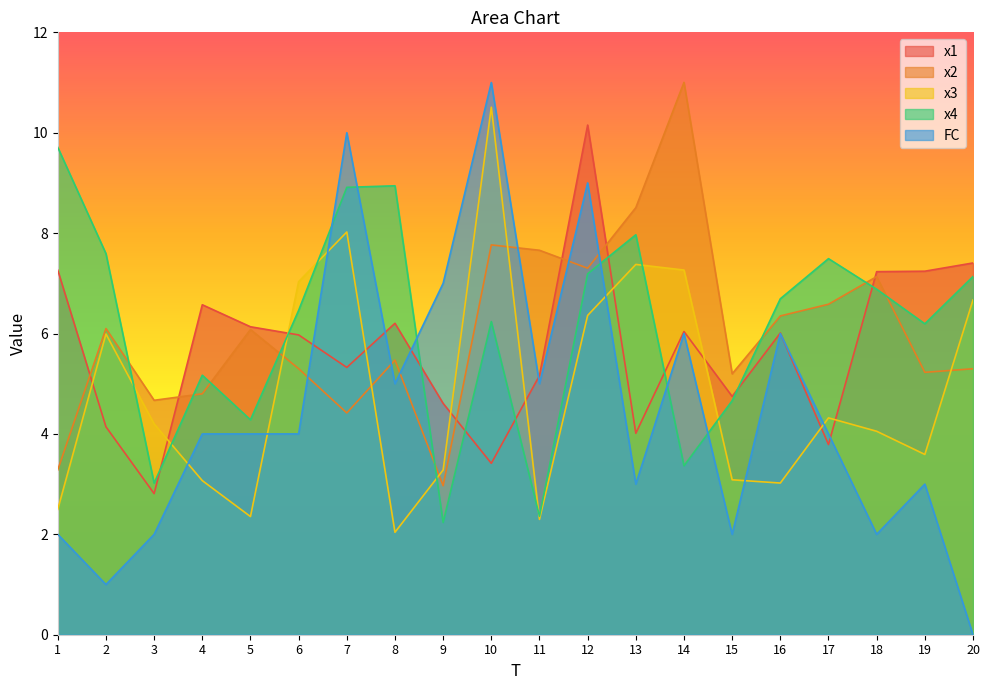

At 15, list the series in order from largest to smallest.

x2, x1, x4, x3, FC